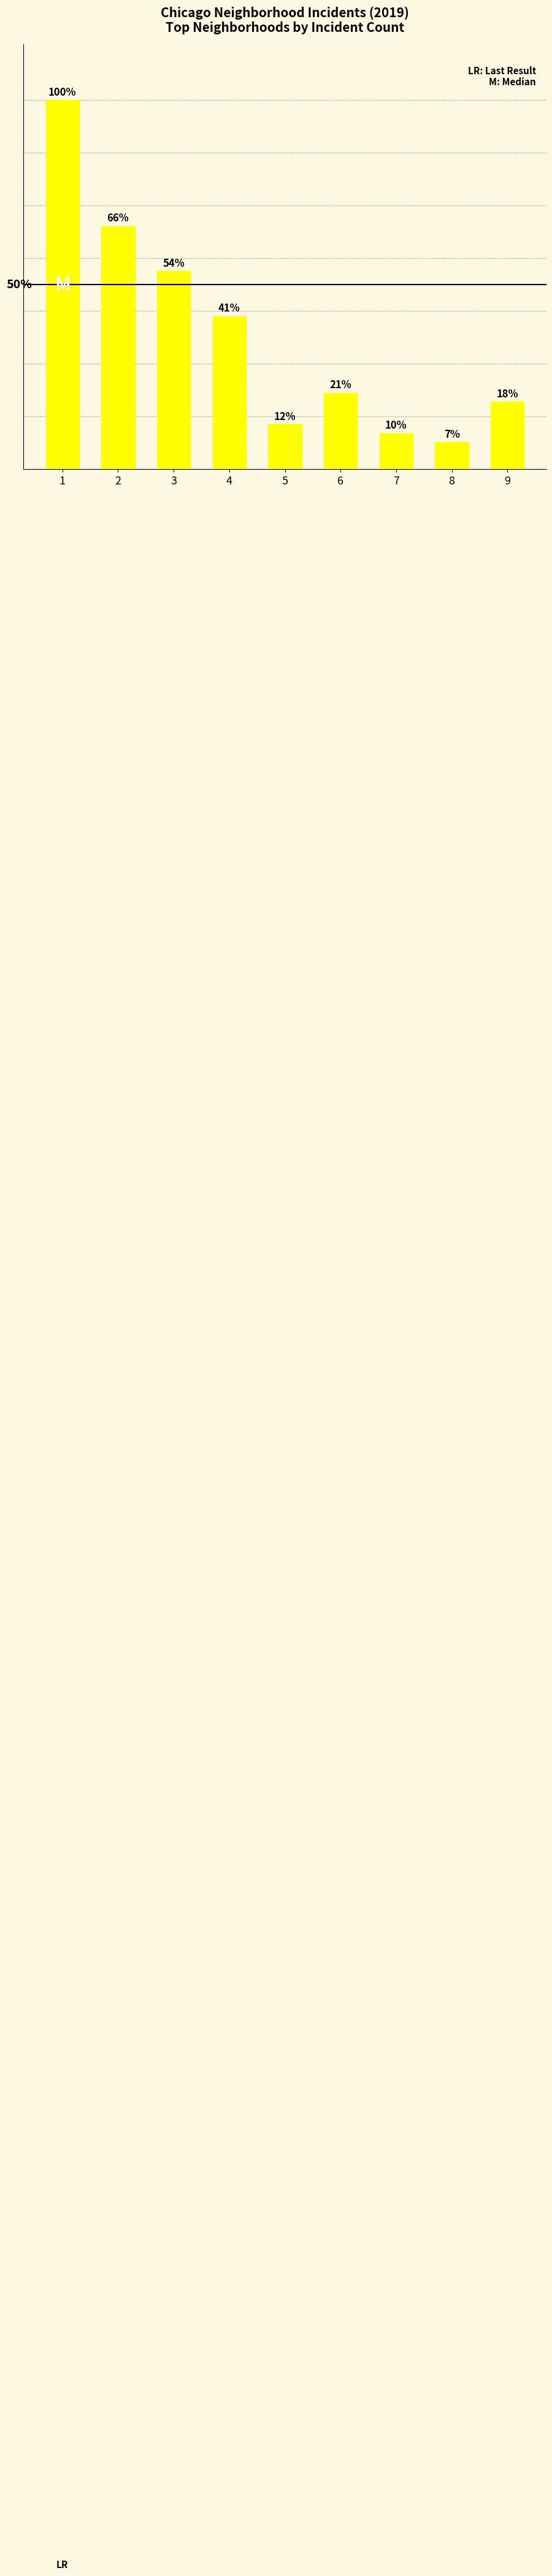

Are the bars horizontal?

No